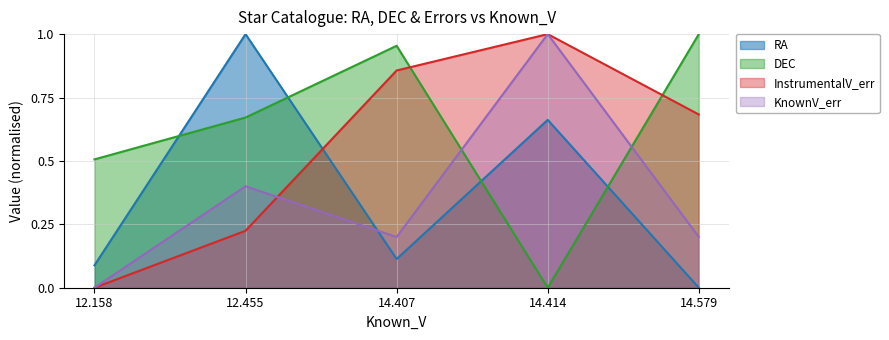

Is it true that RA equals 0.0 at 14.407?

False